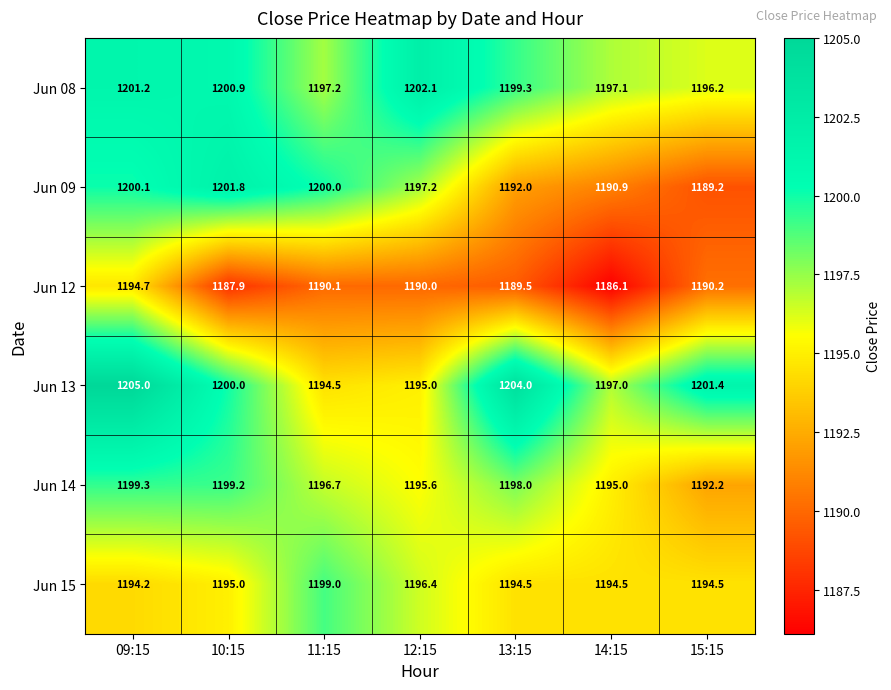

List the series in order of their peak value, lowest first.

Jun 12, Jun 15, Jun 14, Jun 09, Jun 08, Jun 13